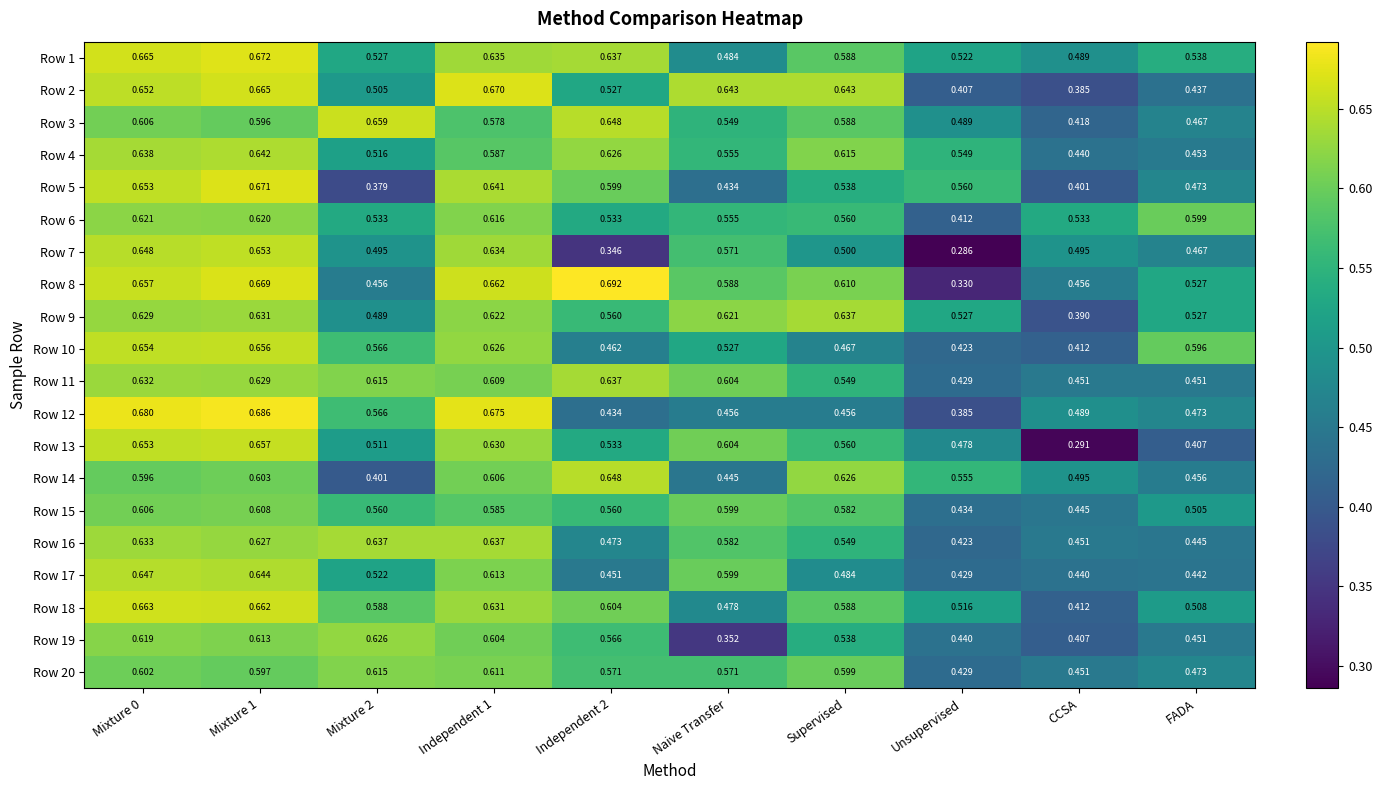

At which label is Row 18 closest to 0?

CCSA